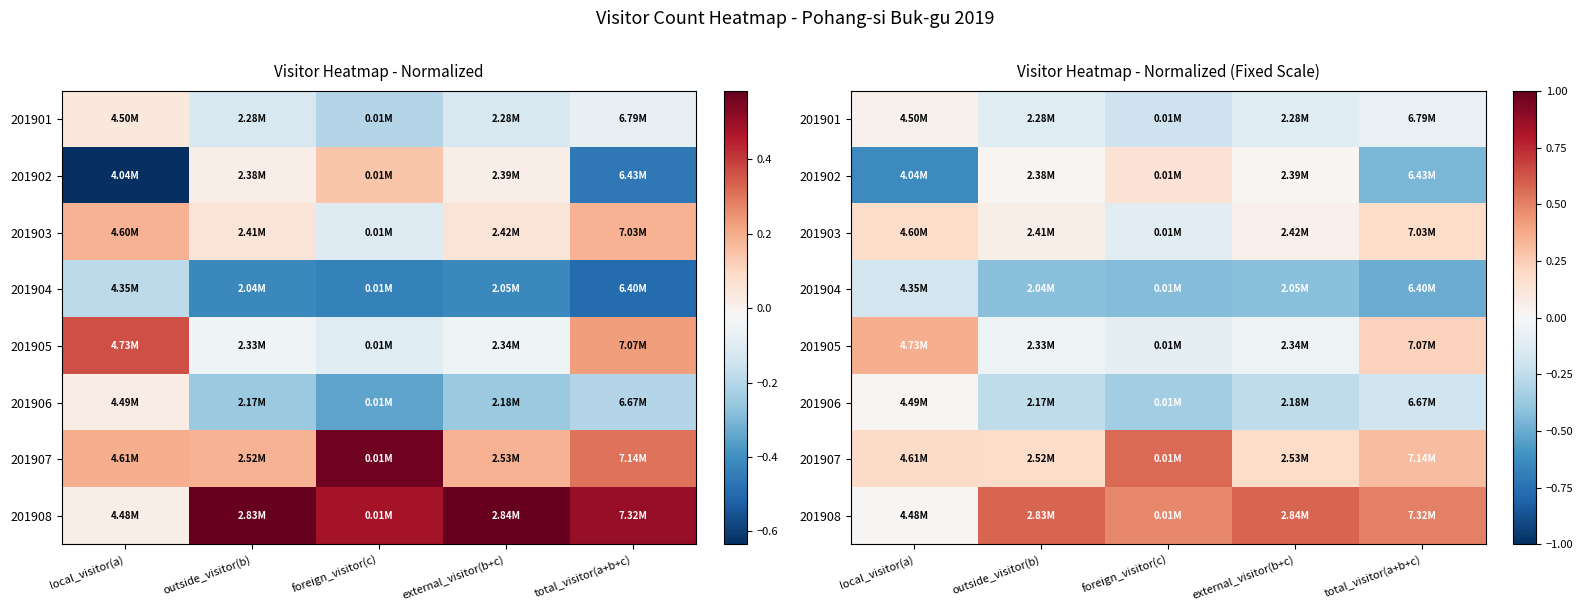

What is the sum of the 201902 values at local_visitor(a) and total_visitor(a+b+c)?

-1.1